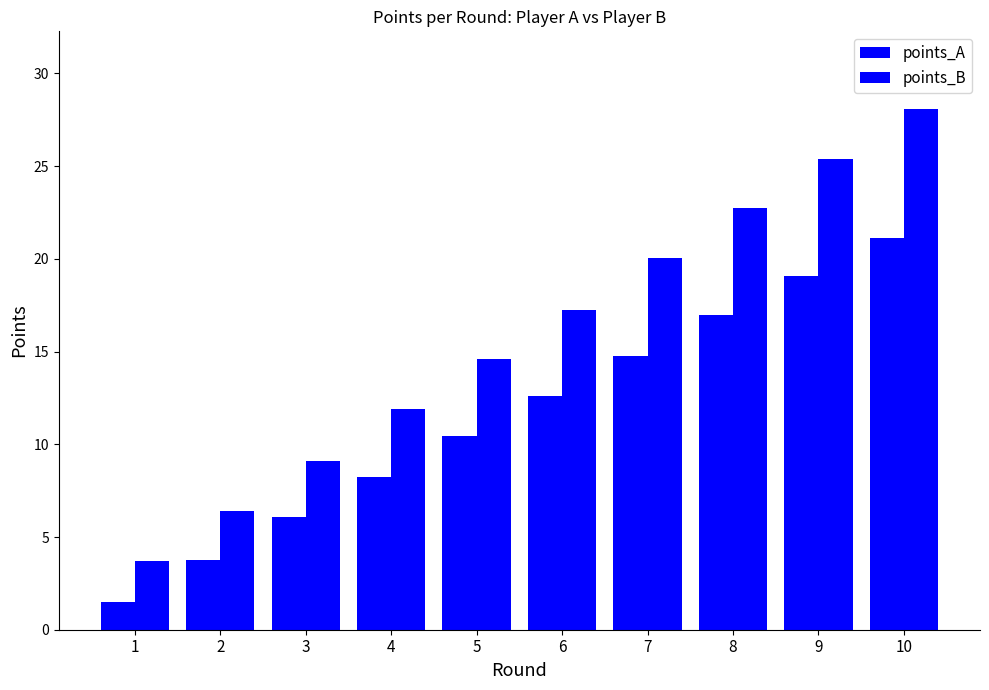

How many data points does each series have?

10